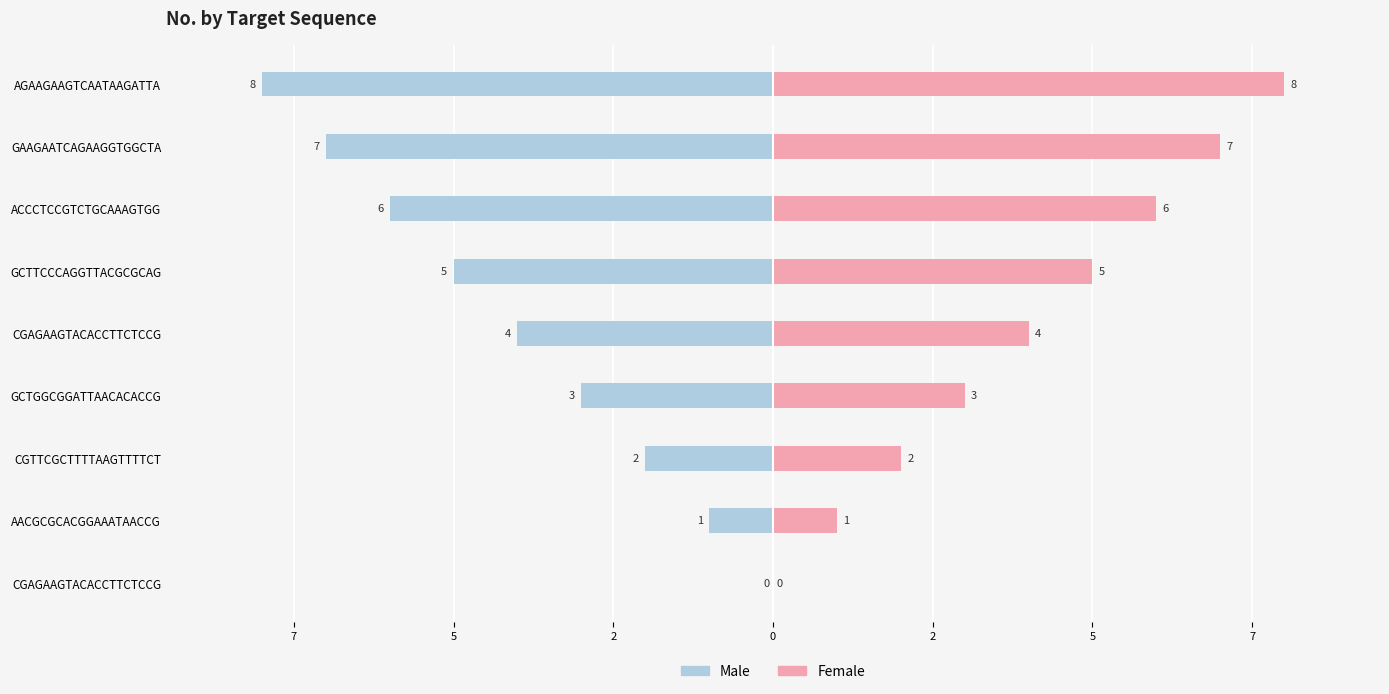

Count the Male values in the range -6 to -2.

5